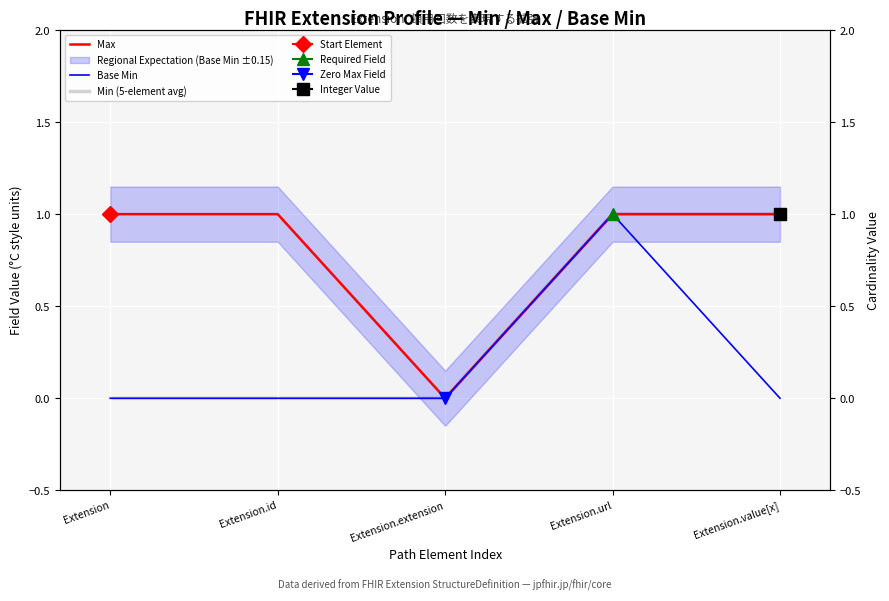

Reading left to right, list all the values displayed in this chart.

Max: 1	1	0	1	1
Base Min: 0	0	0	1	0
Min (5-element avg): 0	0	0	1	1